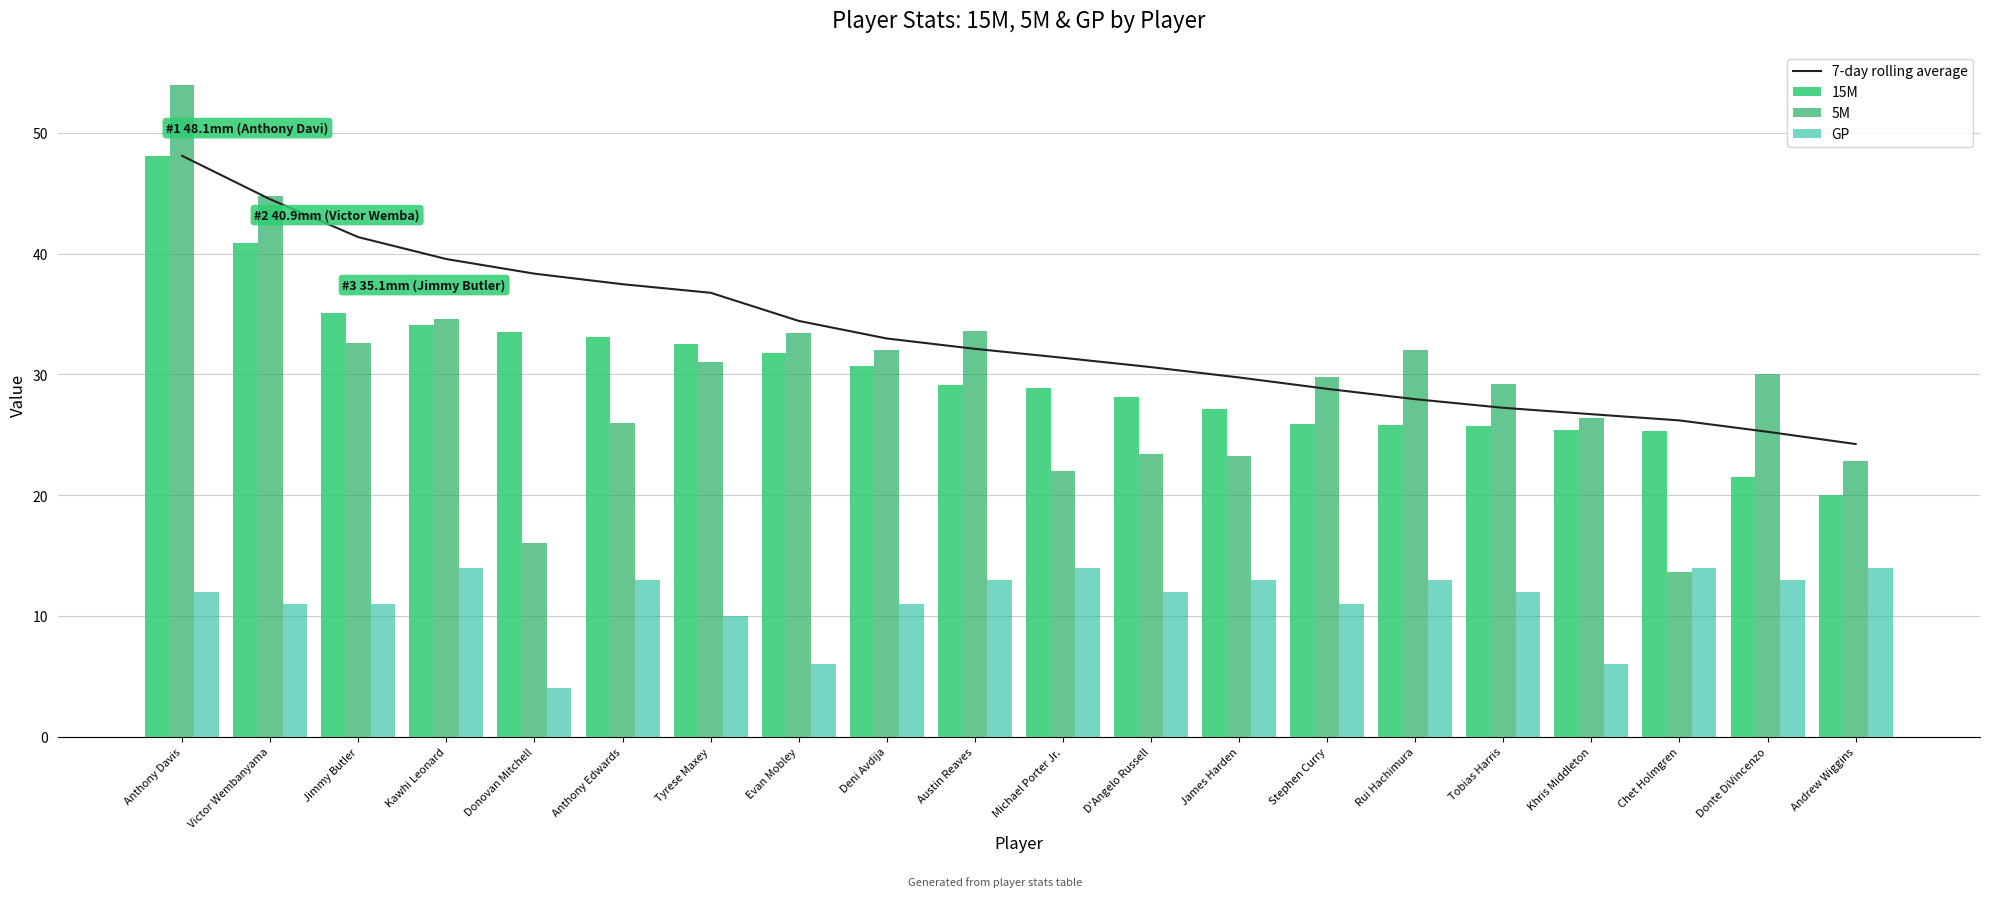

Reading right to left, what are all the values shown in this chart?

7-day rolling average: 24.2	25.2	26.2	26.7	27.2	27.9	28.8	29.7	30.6	31.4	32.1	33.0	34.4	36.8	37.5	38.3	39.5	41.4	44.5	48.1
15M: 20.0	21.5	25.3	25.4	25.7	25.8	25.9	27.1	28.1	28.9	29.1	30.7	31.8	32.5	33.1	33.5	34.1	35.1	40.9	48.1
5M: 22.8	30.0	13.6	26.4	29.2	32.0	29.8	23.2	23.4	22.0	33.6	32.0	33.4	31.0	26.0	16.0	34.6	32.6	44.8	54.0
GP: 14.0	13.0	14.0	6.0	12.0	13.0	11.0	13.0	12.0	14.0	13.0	11.0	6.0	10.0	13.0	4.0	14.0	11.0	11.0	12.0